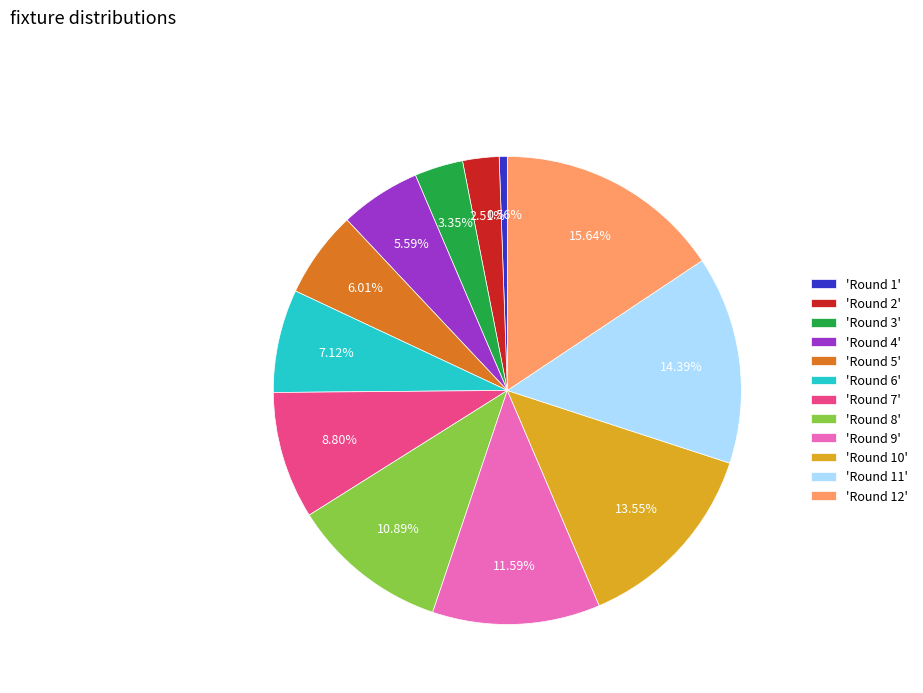

What is the ratio of the value at 'Round 7' to the value at 'Round 9'?

0.8